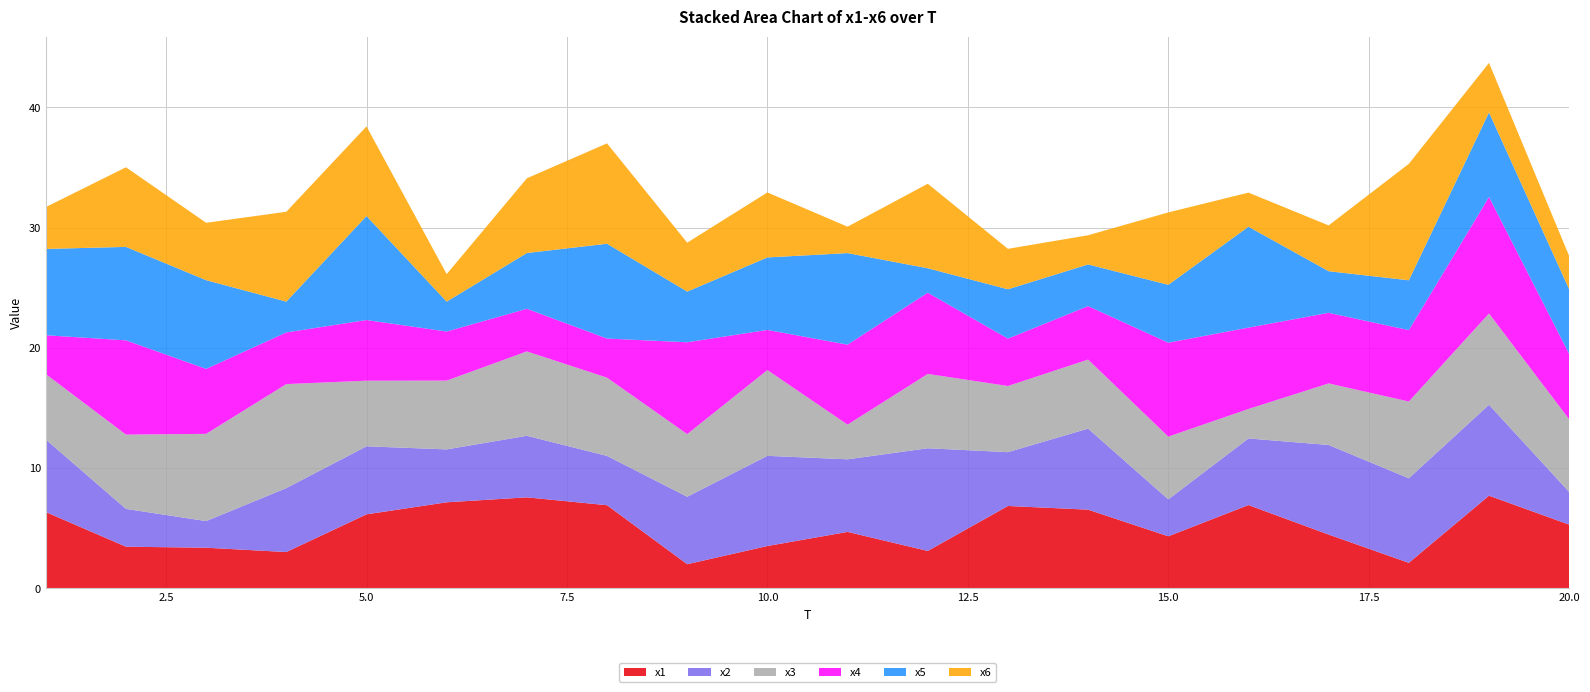

Reading left to right, transcribe all the data shown in this chart.

x1: 6.3	3.5	3.4	3.0	6.1	7.2	7.6	6.9	2.0	3.5	4.7	3.1	6.8	6.5	4.3	6.9	4.5	2.1	7.7	5.3
x2: 6.0	3.1	2.2	5.3	5.7	4.4	5.1	4.1	5.6	7.5	6.0	8.5	4.5	6.7	3.1	5.5	7.5	7.0	7.6	2.7
x3: 5.4	6.2	7.3	8.7	5.5	5.7	7.0	6.5	5.2	7.1	2.9	6.2	5.5	5.7	5.2	2.5	5.1	6.4	7.6	6.0
x4: 3.2	7.8	5.4	4.3	5.0	4.1	3.5	3.3	7.6	3.3	6.7	6.8	3.9	4.4	7.8	6.8	5.9	5.9	9.7	5.4
x5: 7.2	7.8	7.4	2.6	8.7	2.5	4.6	7.9	4.2	6.0	7.6	2.0	4.1	3.5	4.8	8.4	3.5	4.1	7.0	5.4
x6: 3.5	6.6	4.8	7.5	7.5	2.3	6.2	8.4	4.1	5.4	2.2	7.0	3.4	2.4	6.0	2.8	3.8	9.7	4.1	2.8